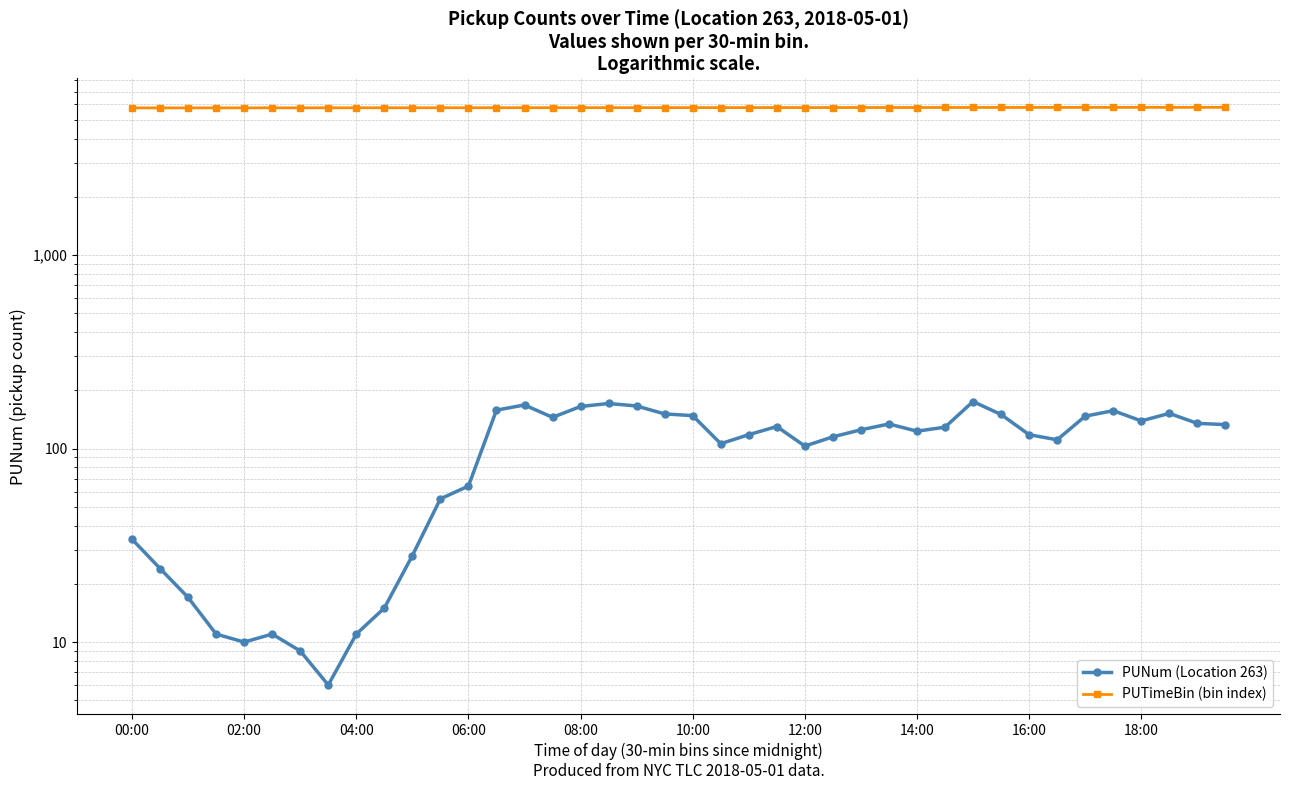

What is the label of the 28th point from the left?

27